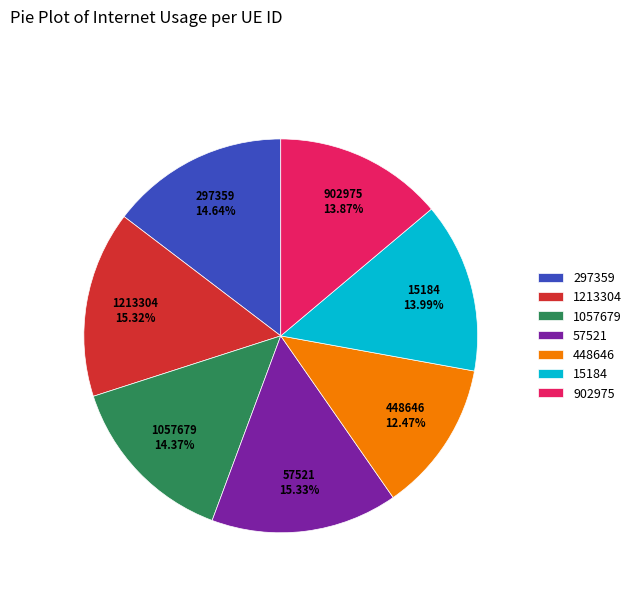

What is the smallest slice in the pie chart?

448646